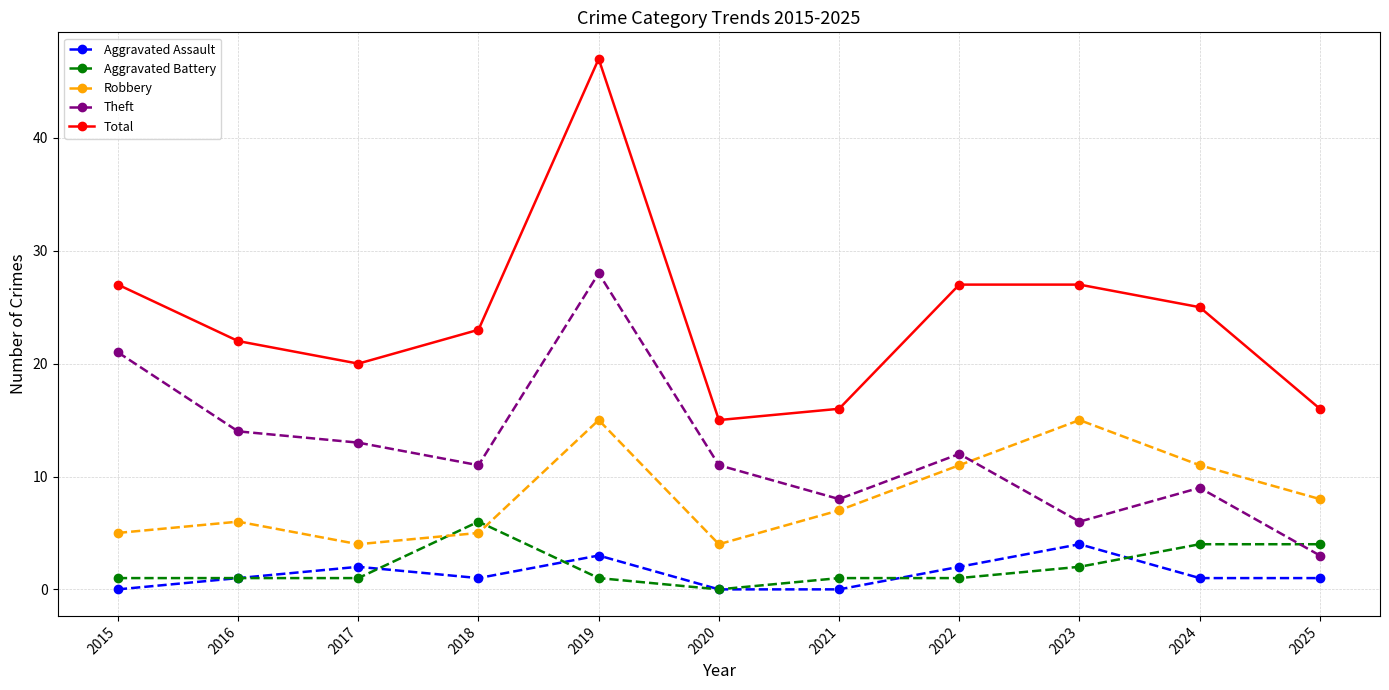

The value of Aggravated Battery at 2023 is 2. True or false?

True